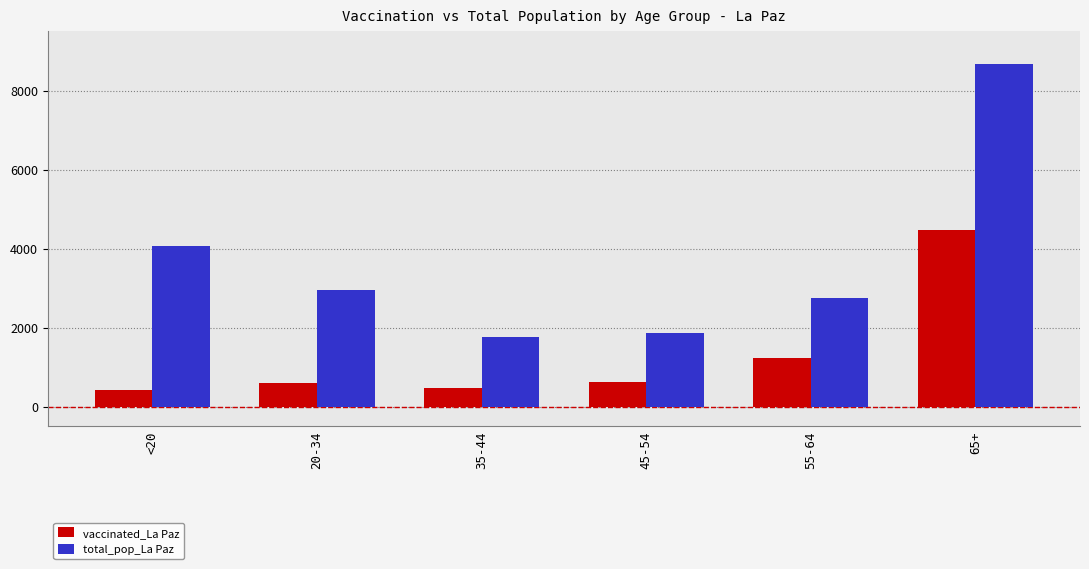

At 20-34, list the series in order from smallest to largest.

vaccinated_La Paz, total_pop_La Paz